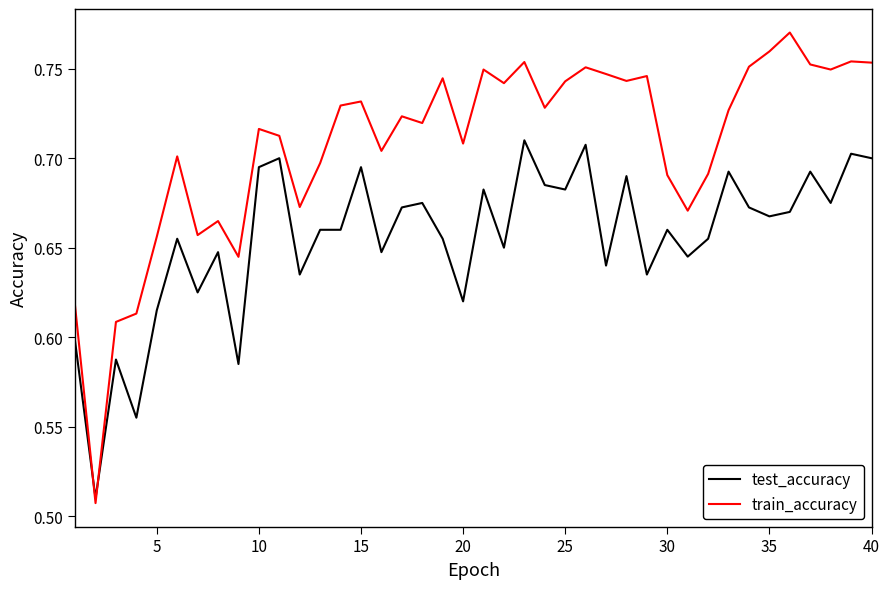

Which series has the largest total across all categories?

train_accuracy